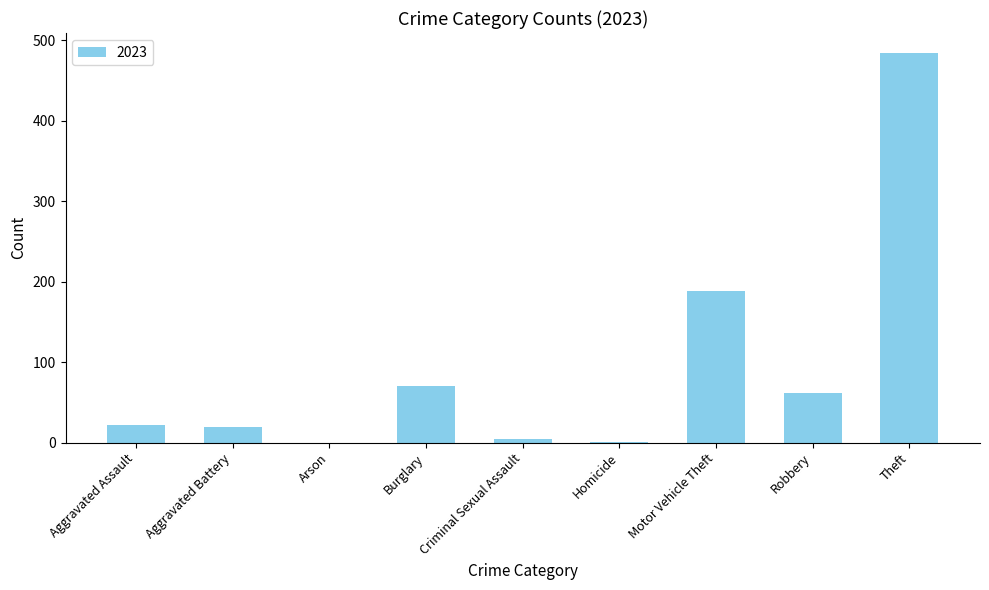

Is it true that the value at Aggravated Battery is 19?

True